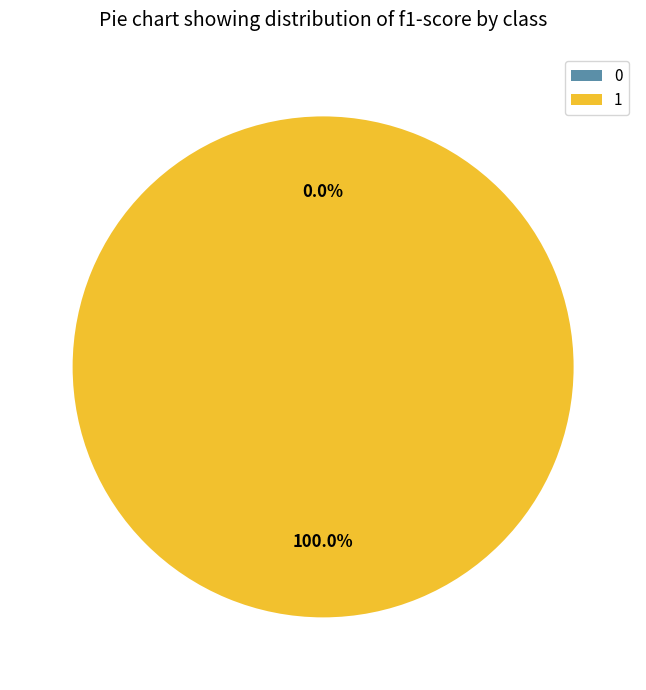

How many slices are in this pie chart?

2